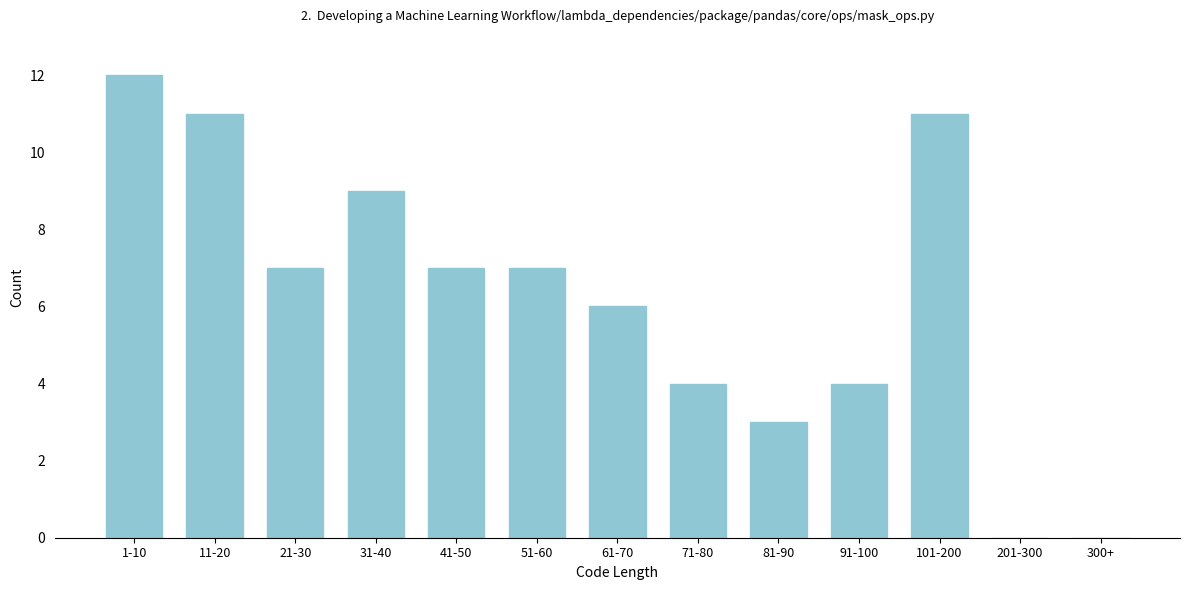

Reading left to right, what are all the values shown in this chart?

1-10=12	11-20=11	21-30=7	31-40=9	41-50=7	51-60=7	61-70=6	71-80=4	81-90=3	91-100=4	101-200=11	201-300=0	300+=0